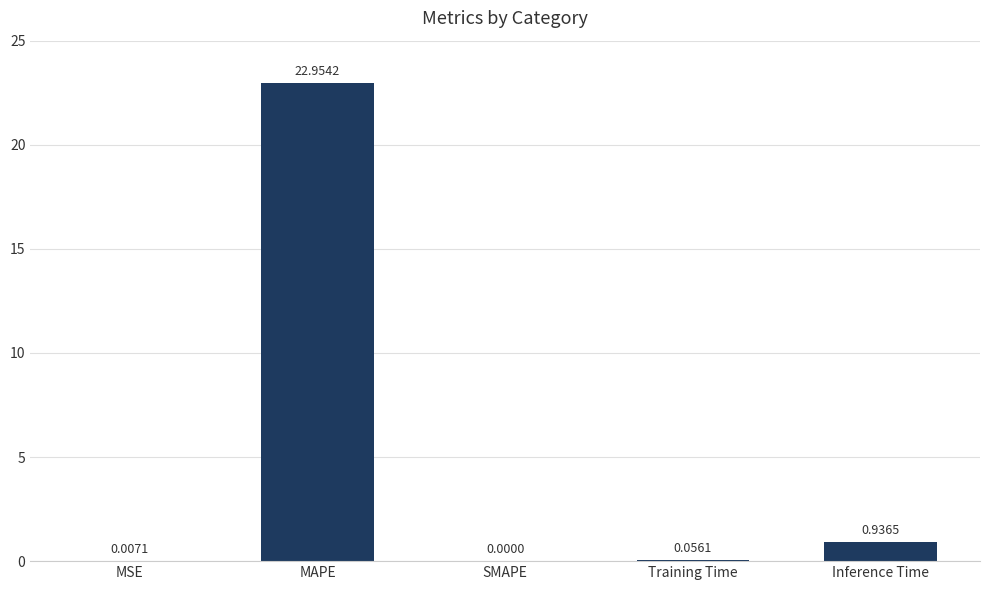

What is the change in value from MSE to MAPE?

+22.9